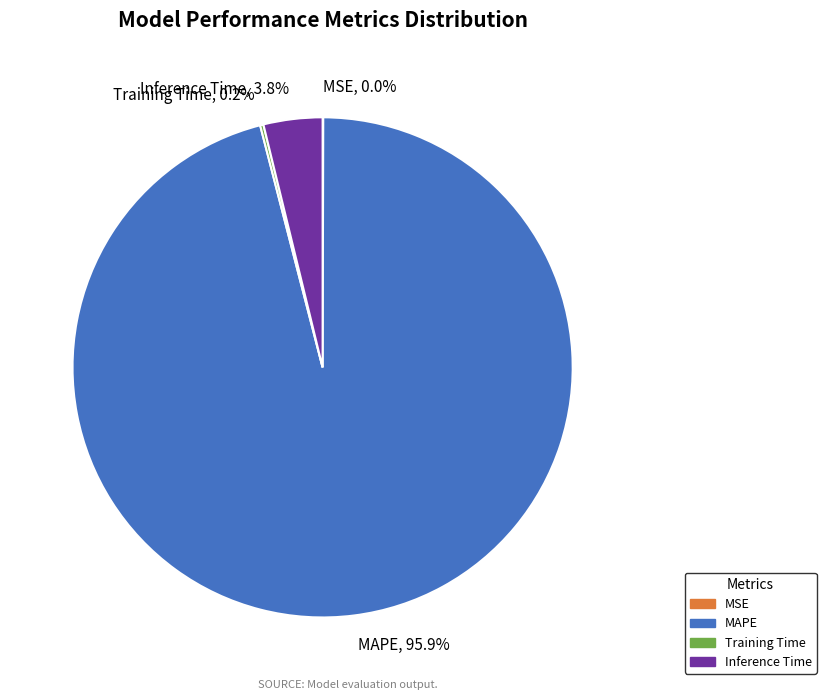

Which category has the biggest portion of the pie?

MAPE